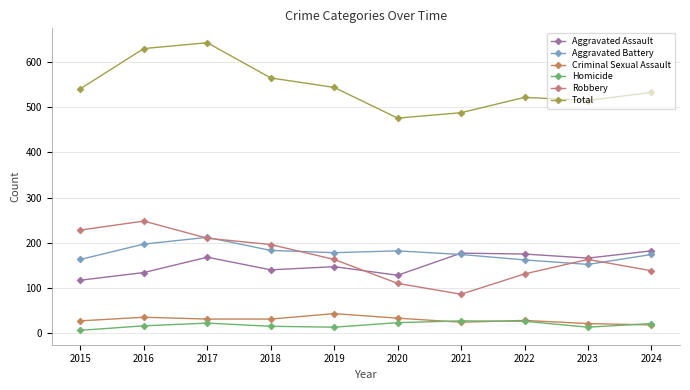

Where is Robbery nearest to the value 167?

2019